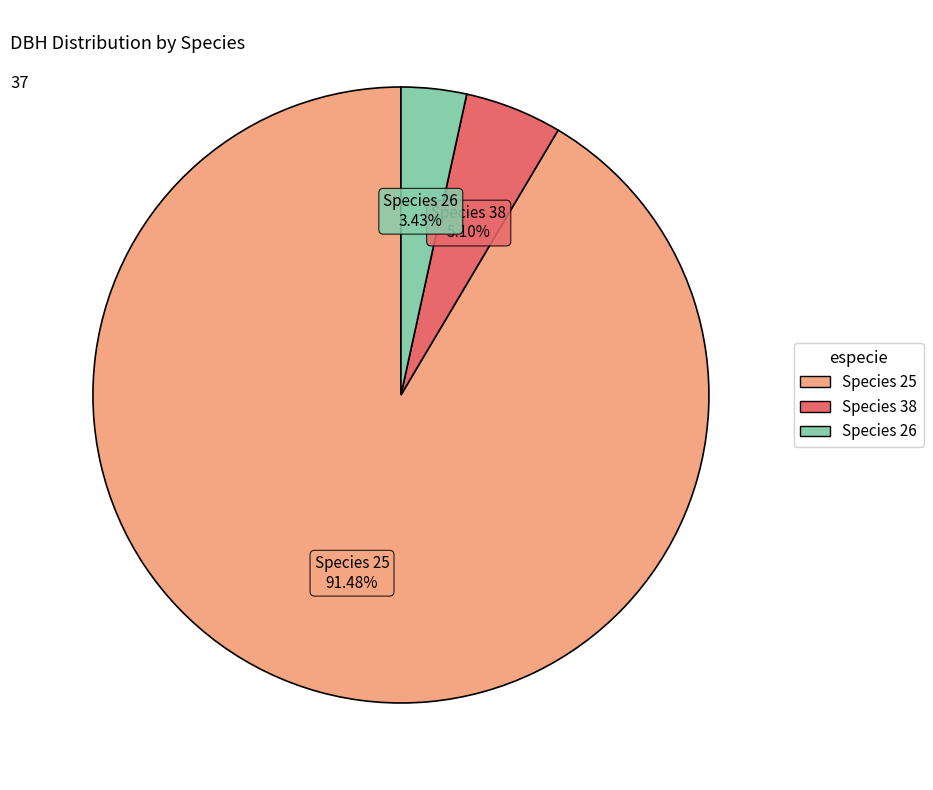

Is there a majority slice in this chart?

Yes